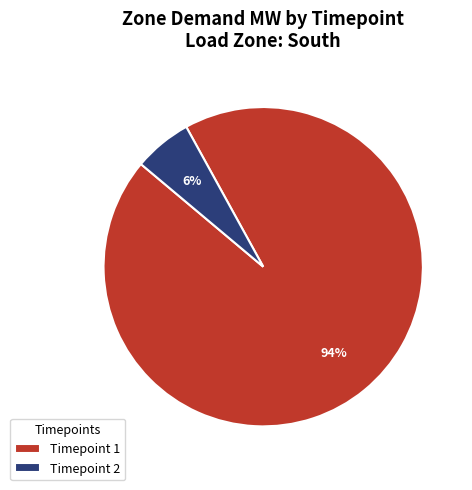

Is it true that Timepoint 2 is 6% of the pie?

True